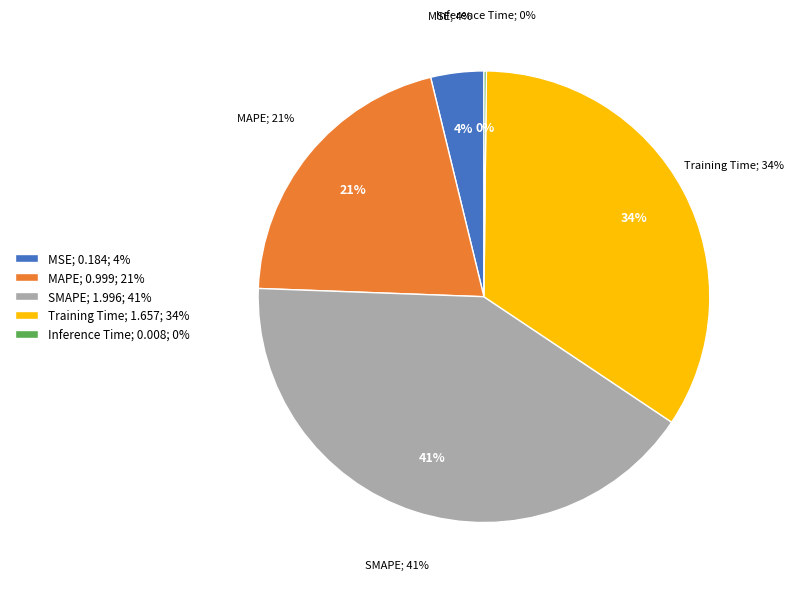

What portion of the pie excludes Inference Time?

99.8%